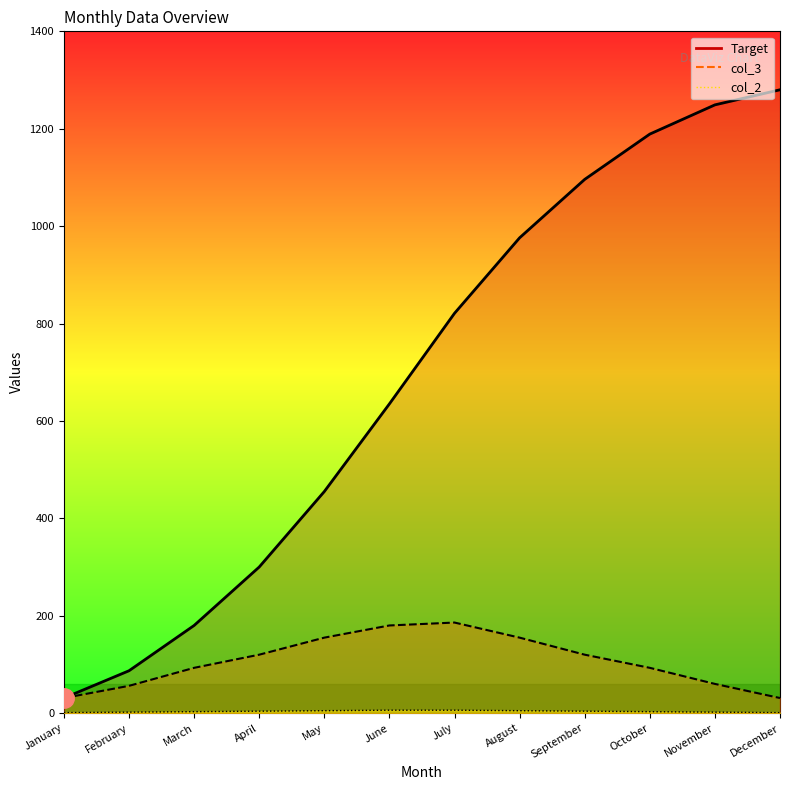

What is the value of the Target point at the 4th from the left?

300